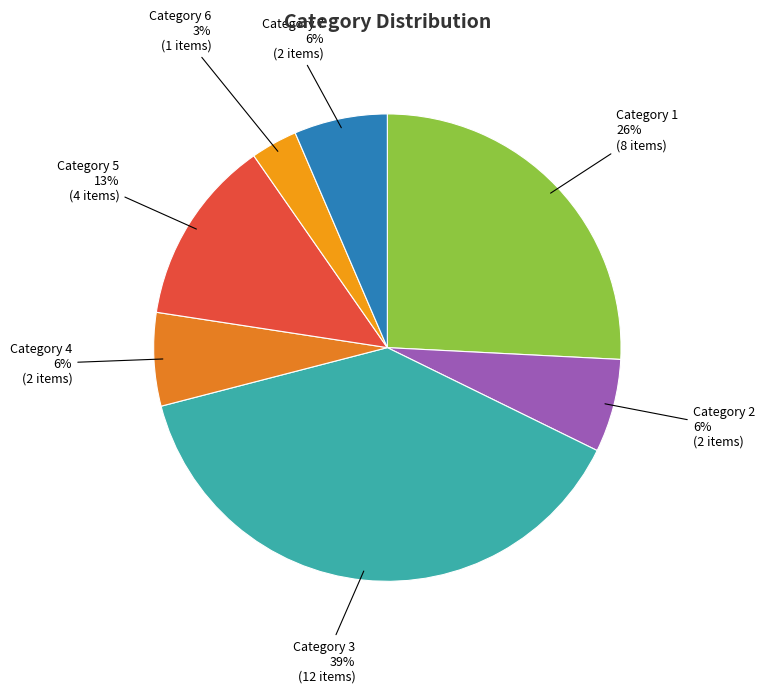

What is the largest slice in the pie chart?

Category 3